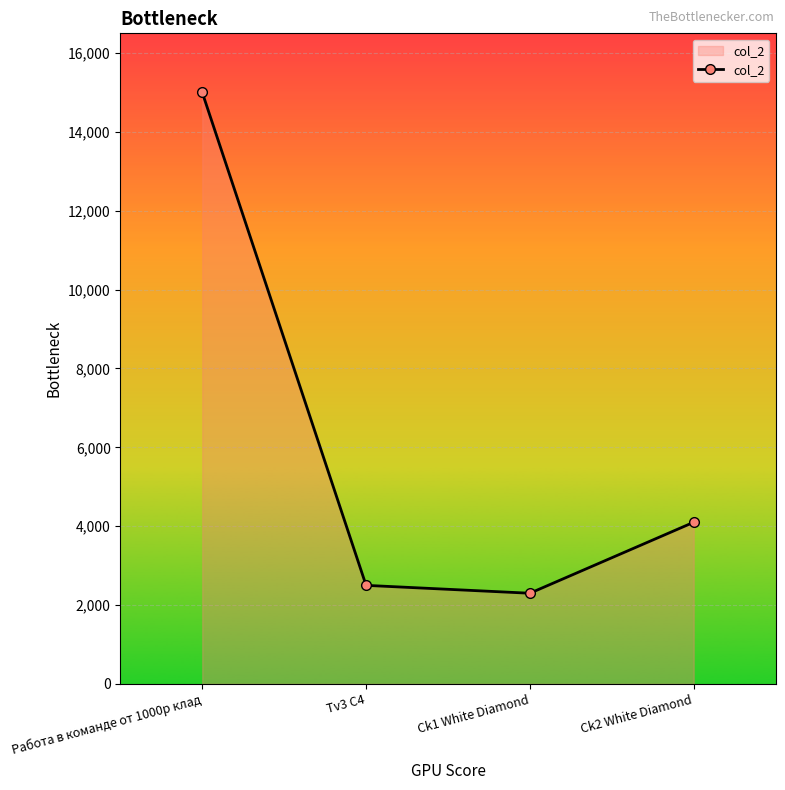

True or false: the data shows 26788 at Работа в команде от 1000р клад.

False